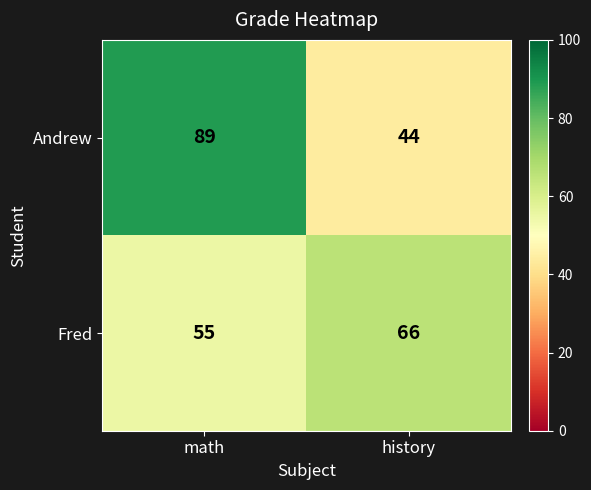

True or false: Andrew has a value of 29 at math.

False